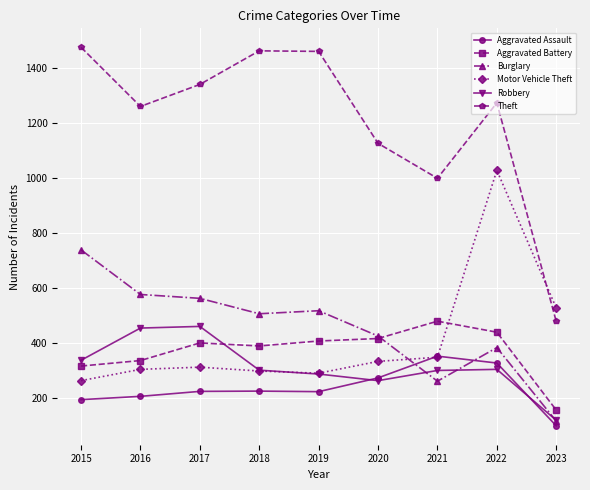

What is the difference between the highest and lowest values at 2021?

737